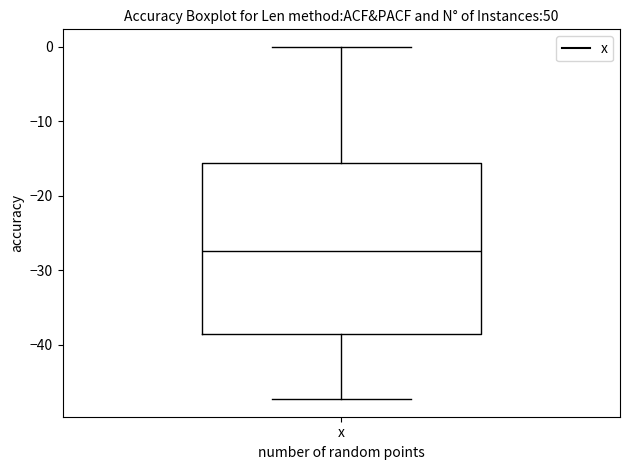

Transcribe this box plot: give where the median line is, the range the box spans, and where the two whiskers end, as read against the y-axis. The values are not printed on the chart, so give them approximately, as read against the axis.

median -27, box -39 to -16, whiskers -47 to 0